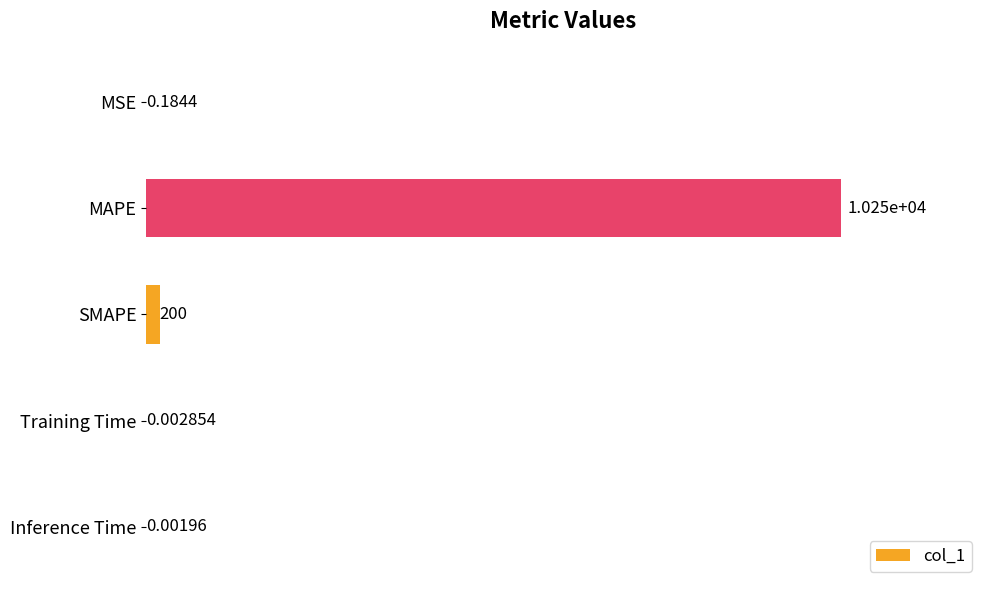

What is the sum of the values at Training Time and SMAPE?

200.0